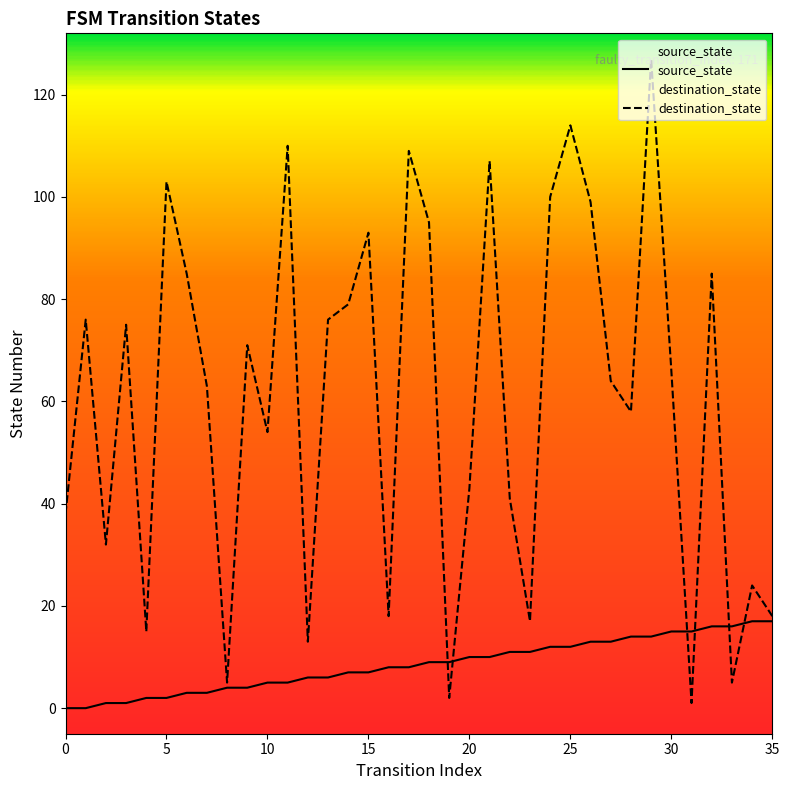

Which series has the largest range (max minus min)?

destination_state